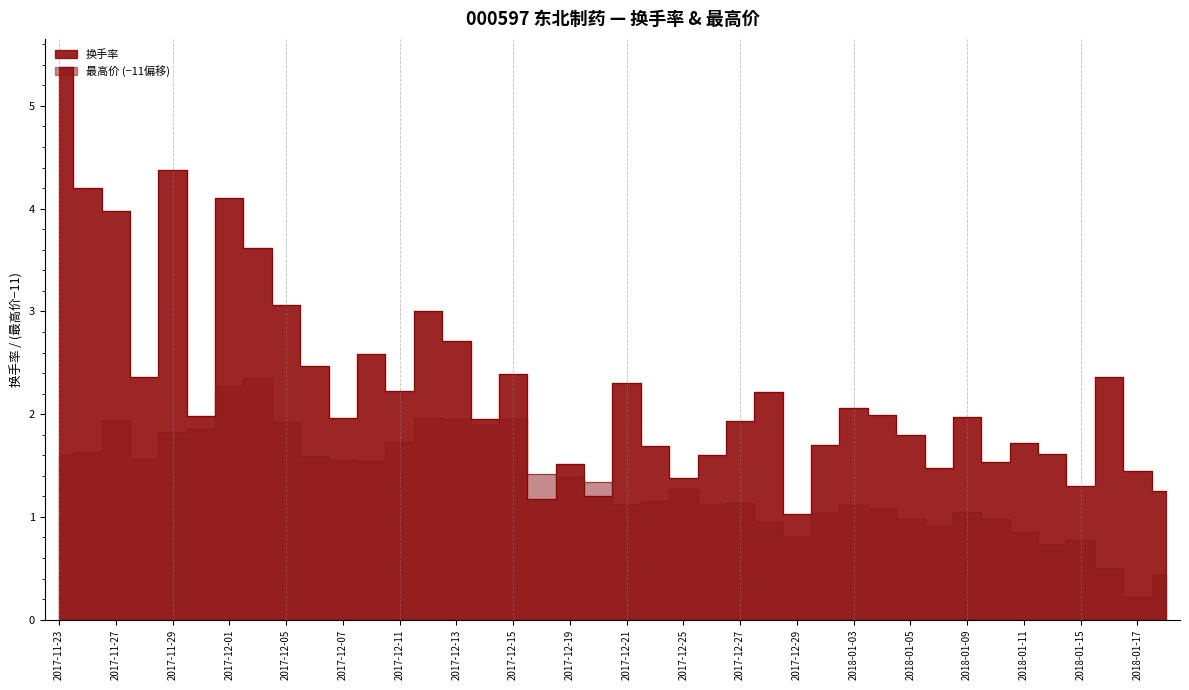

At which category is the sum across all series the highest?

2017-11-23